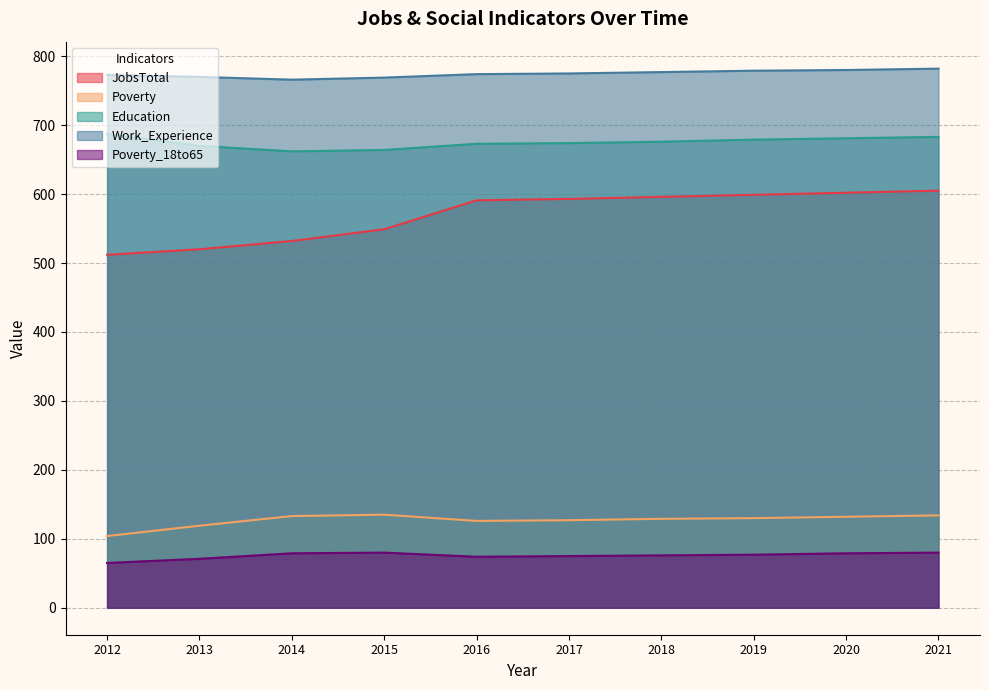

Where is the first local minimum for Poverty?

2016